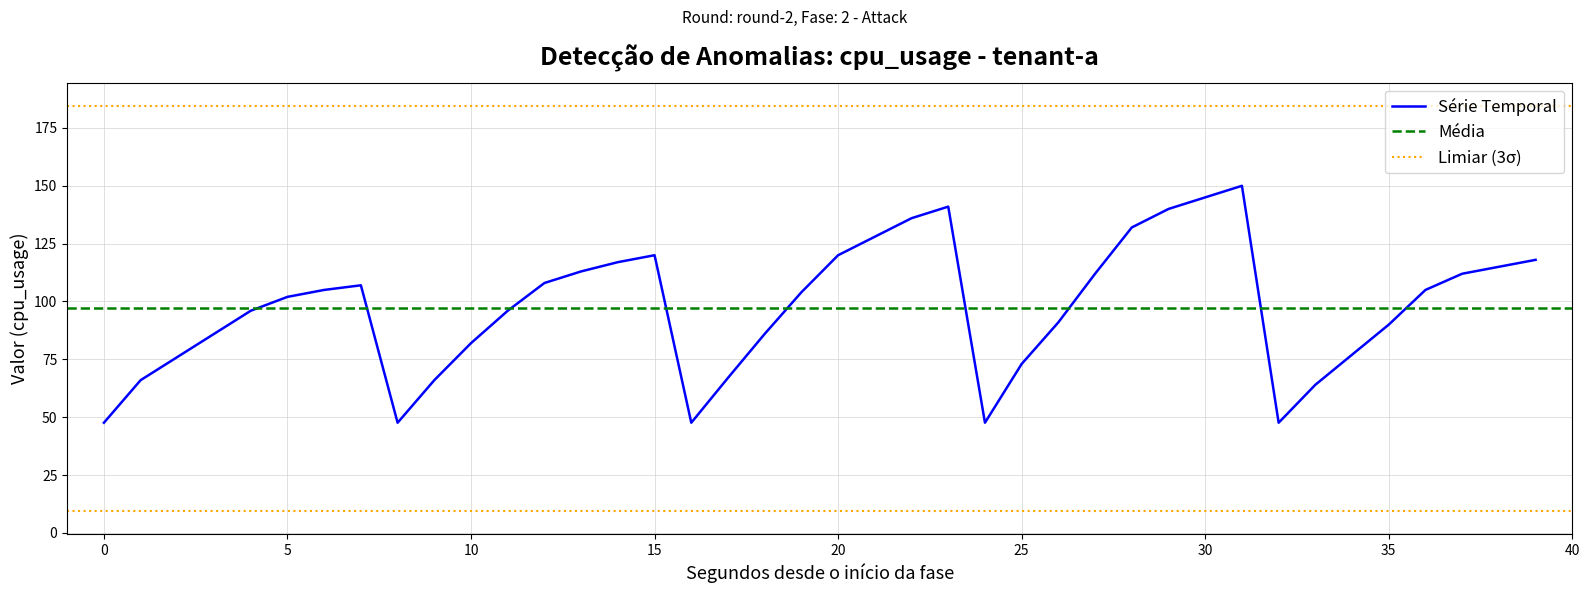

True or false: the data shows 64.0 at 27.

False